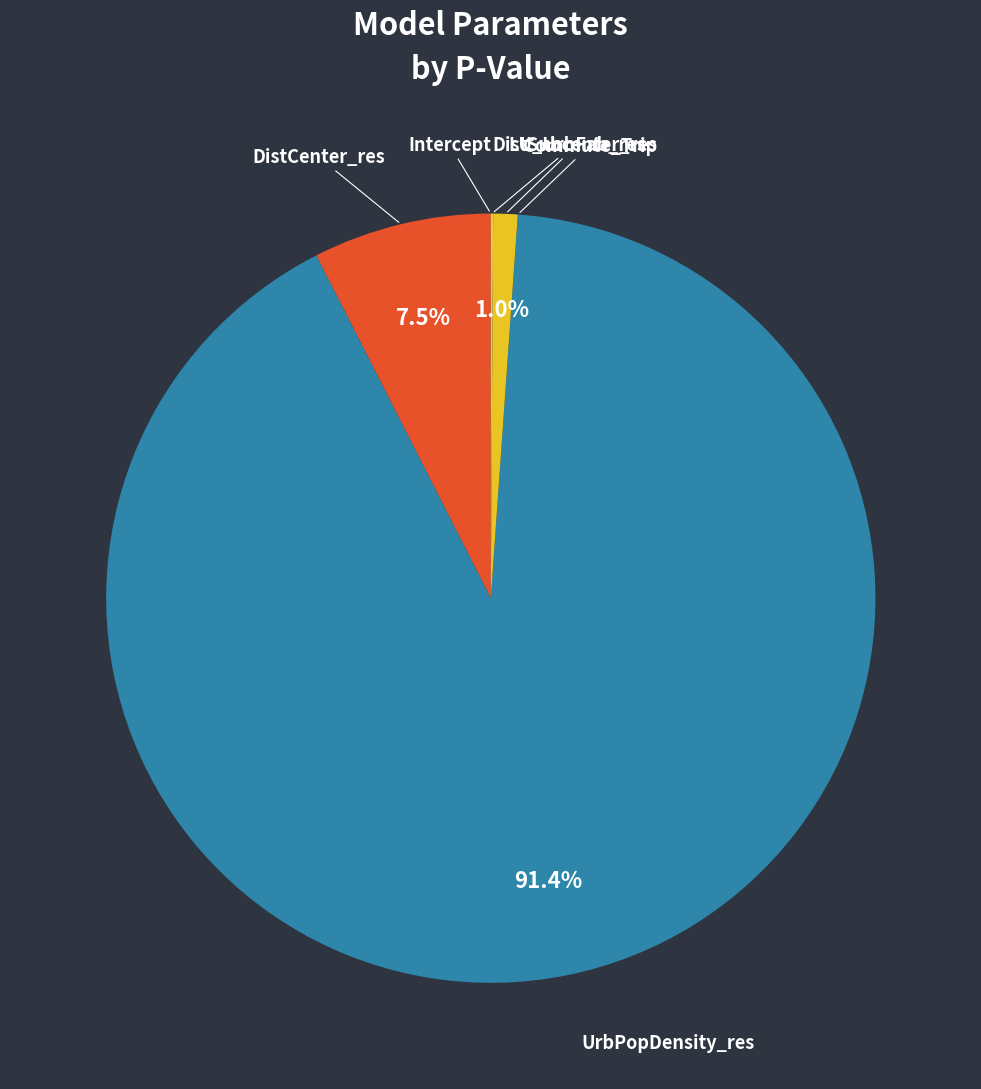

What percentage do LU_UrbFab_res and UrbPopDensity_res together represent?

92.4%